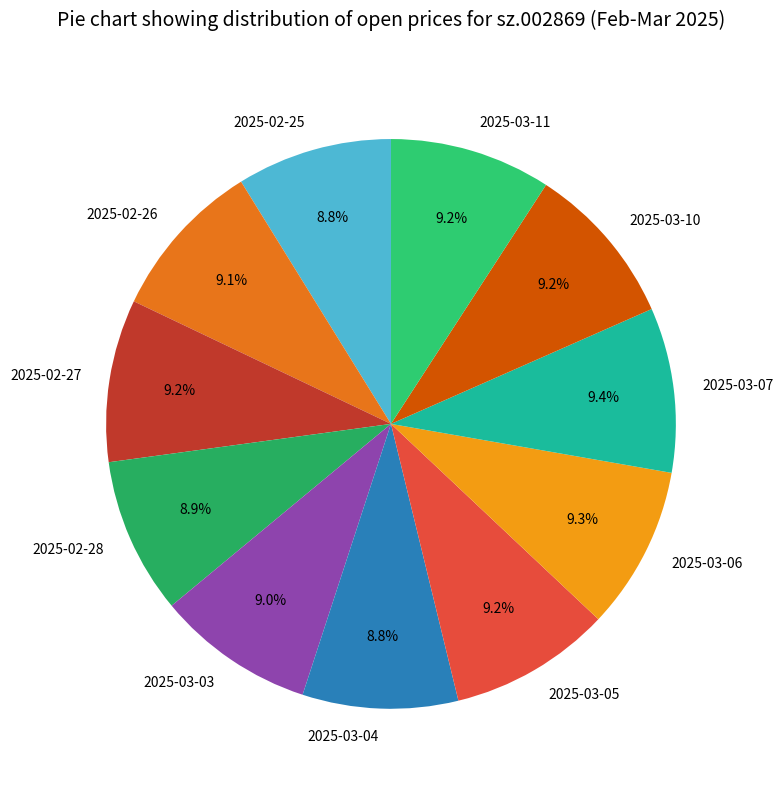

To the nearest percent, what is the average slice percentage?

9%